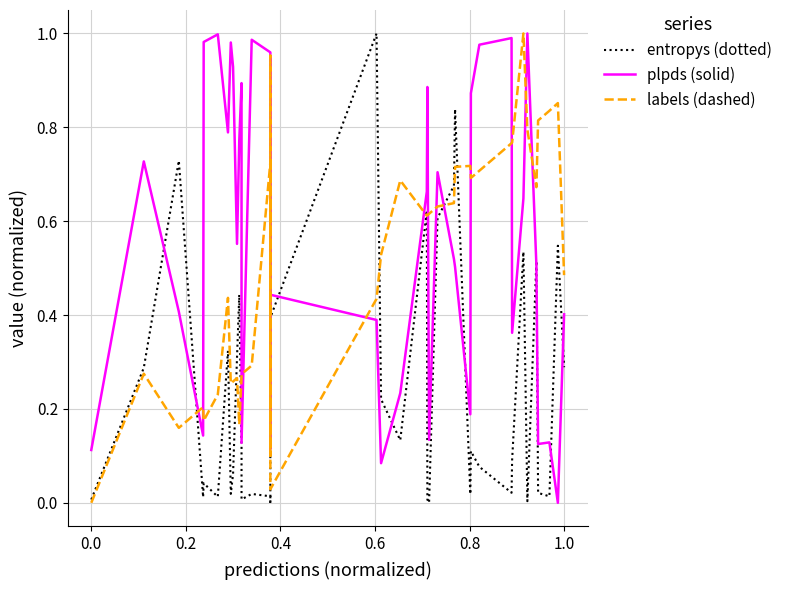

Is the value of plpds (solid) at 19 greater than the value of entropys (dotted) at 26?

No